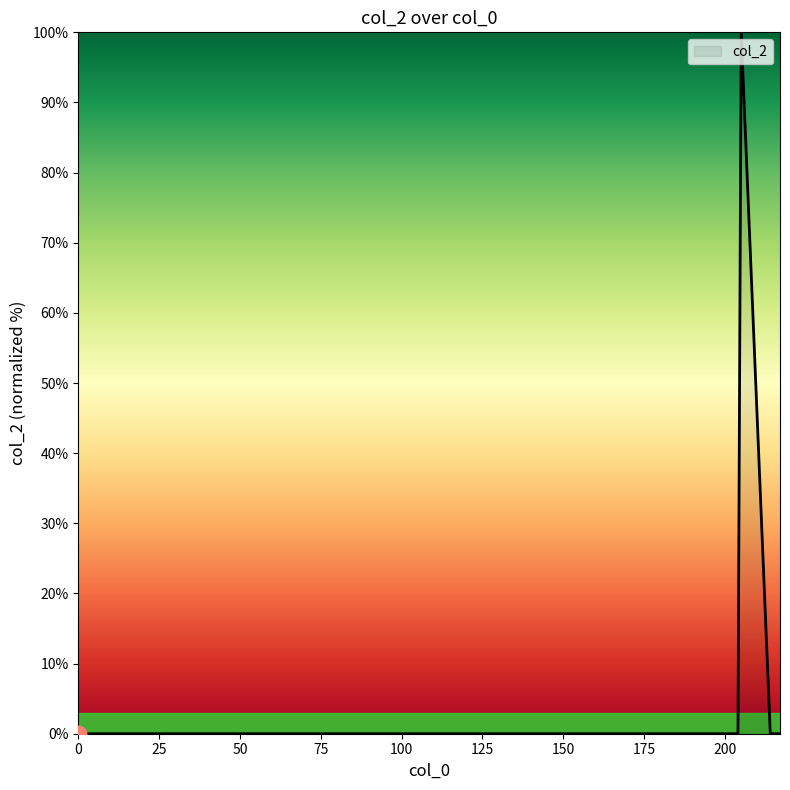

How many categories are shown in the chart?

7